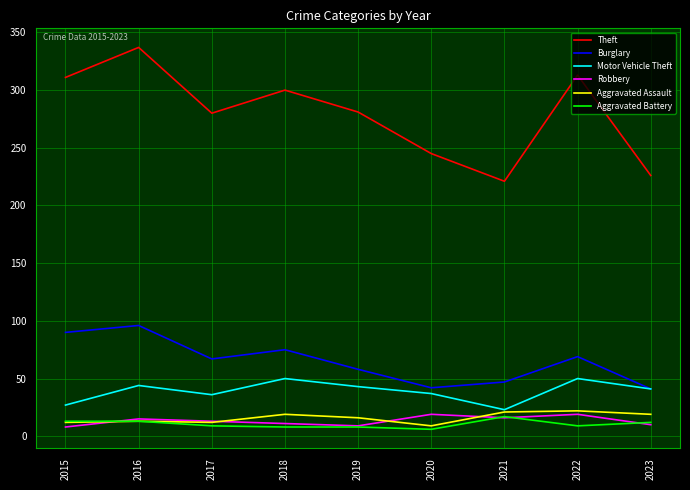

Which series has the largest total across all categories?

Theft